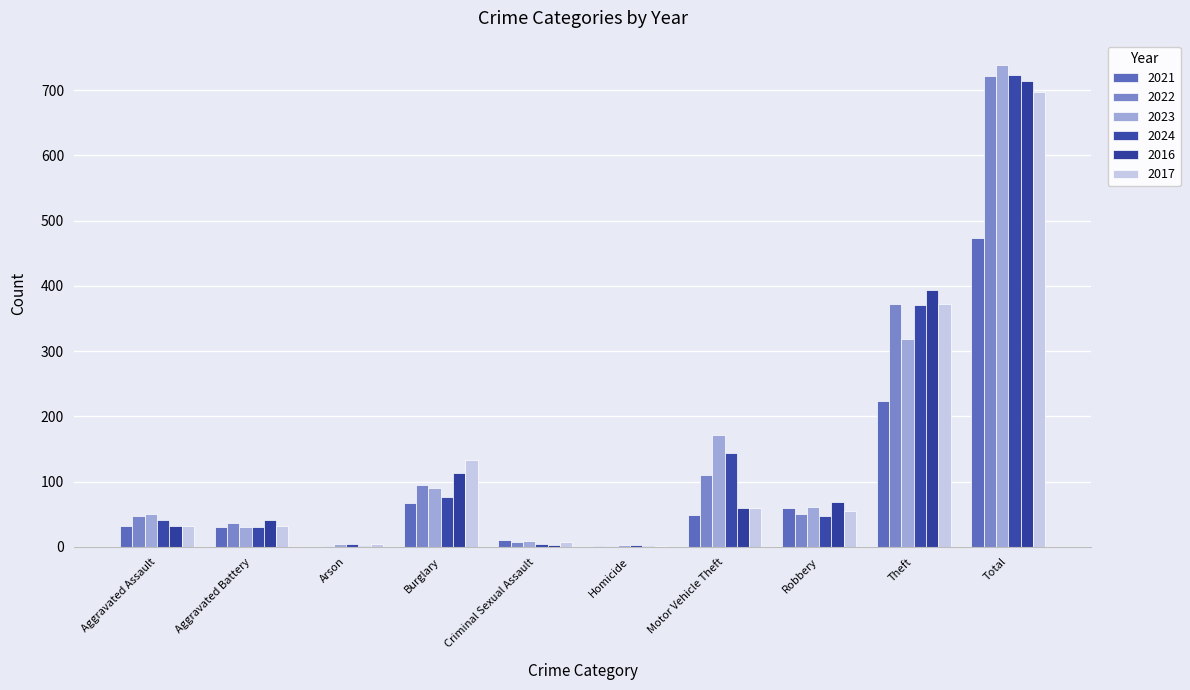

The 2021 series shows 59 at Robbery. True or false?

True